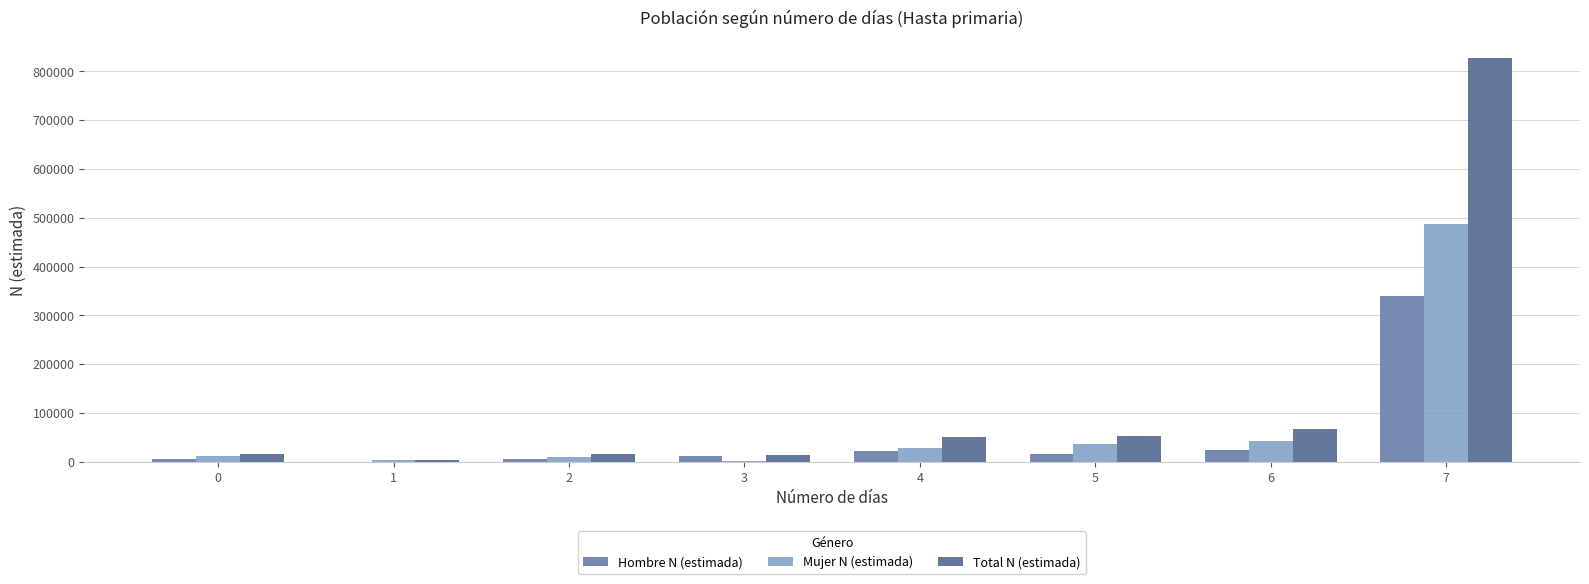

What is the highest value of the Hombre N (estimada) series?

340155